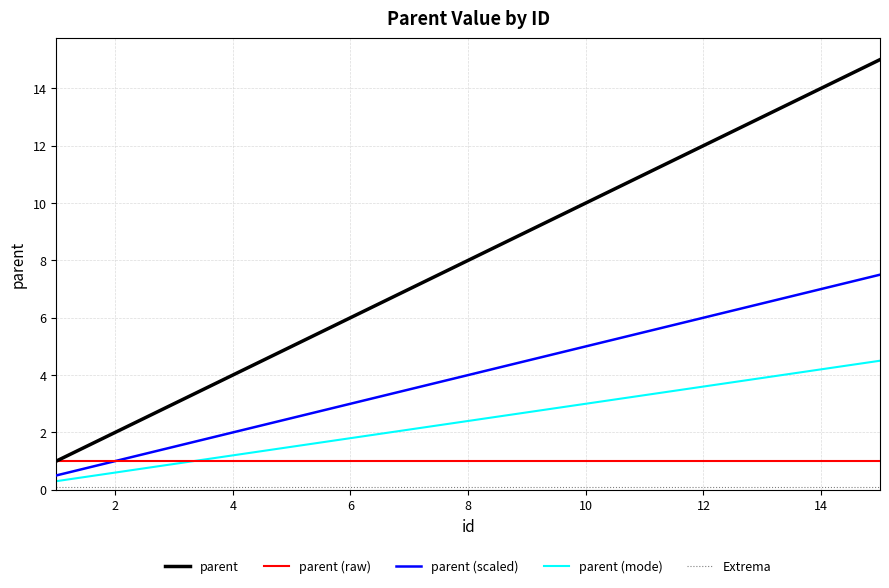

What is the highest value of the parent (mode) series?

4.5